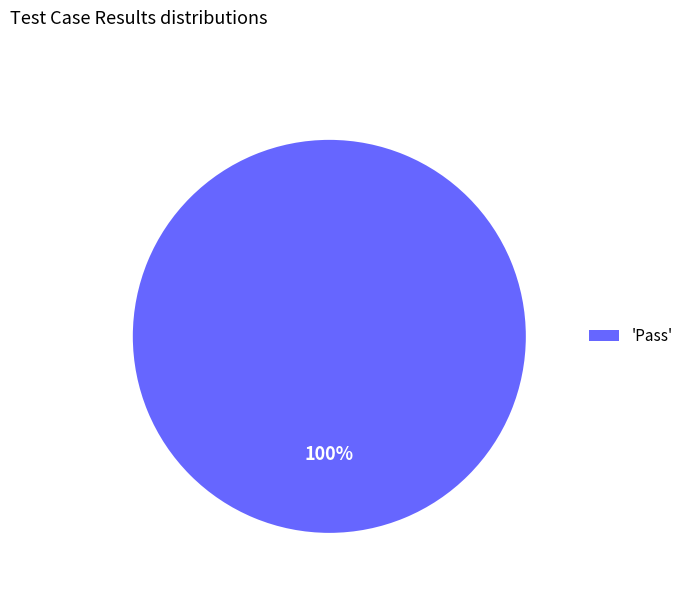

What is the majority slice?

'Pass'